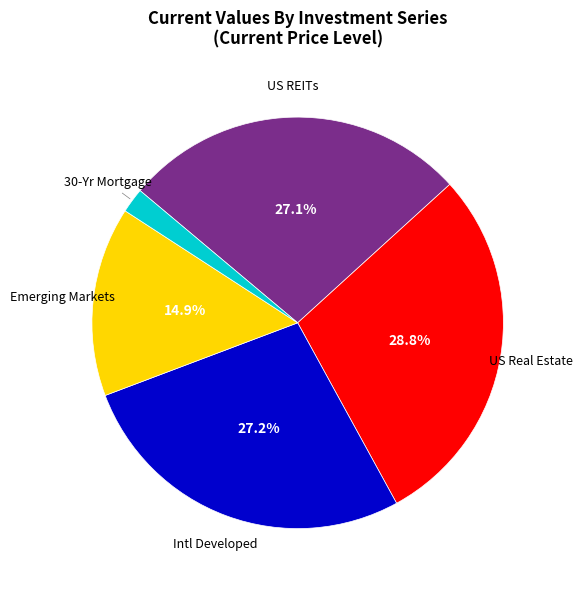

Which category has the smallest portion of the pie?

30-Yr Mortgage